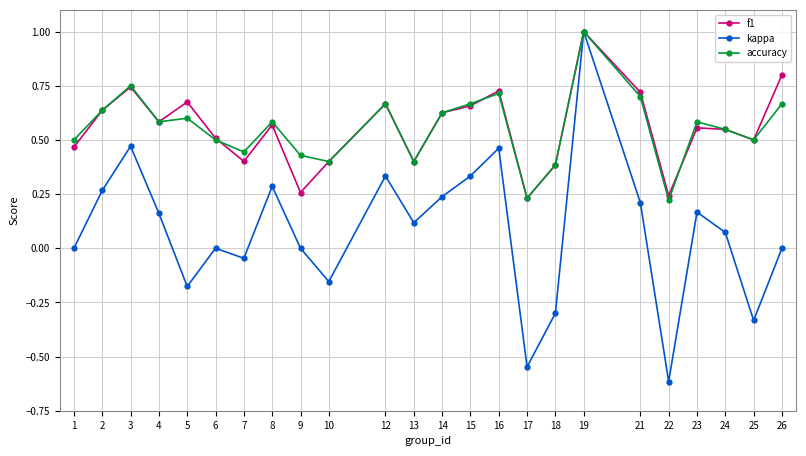

True or false: accuracy and f1 intersect in this chart.

True